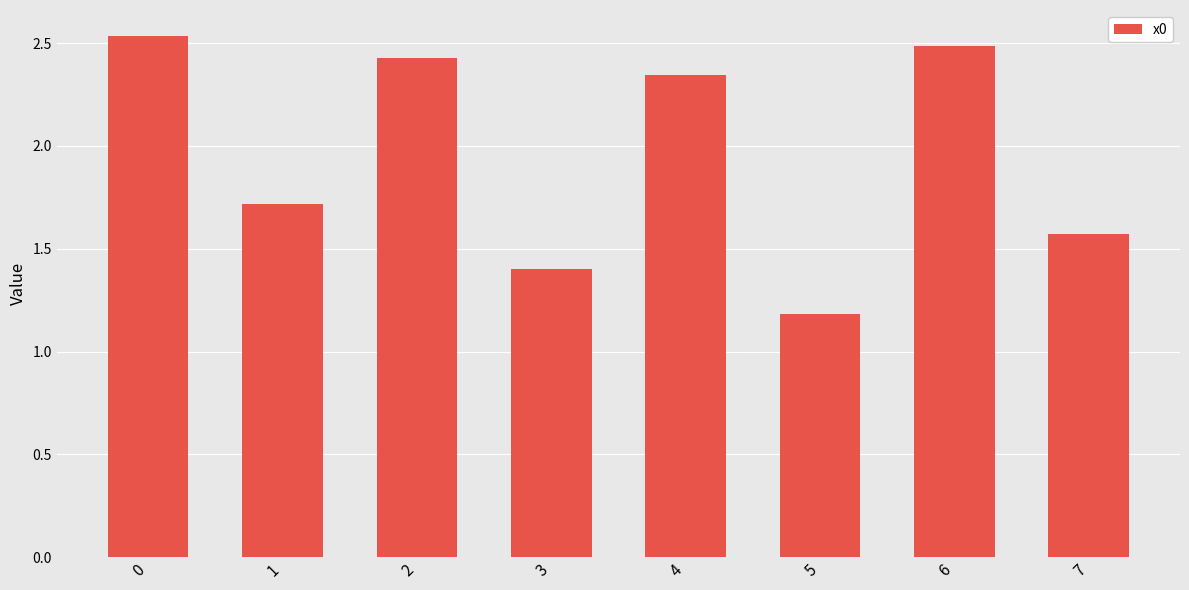

Approximately how many times larger is the value at 2 compared to 0?

1.0